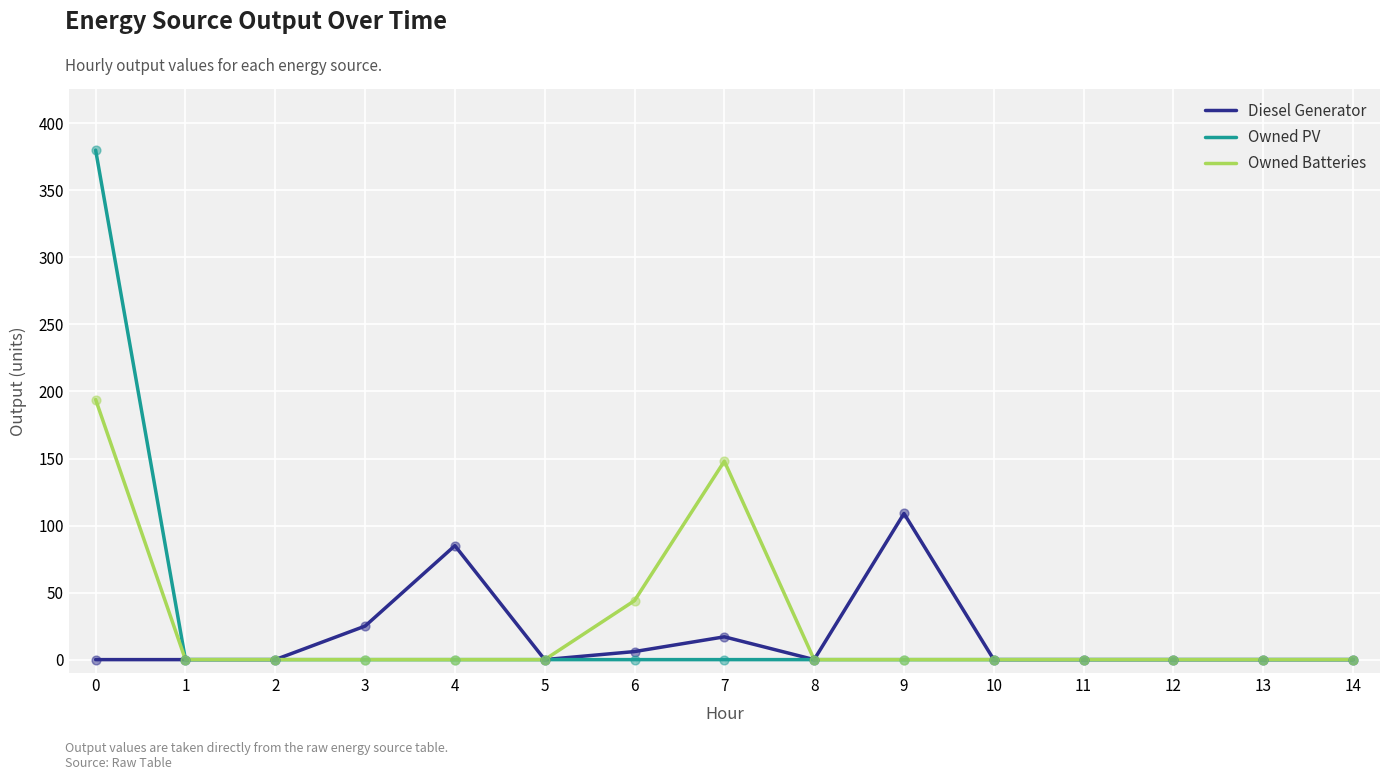

What are all the series names shown in the legend?

Diesel Generator, Owned PV, Owned Batteries